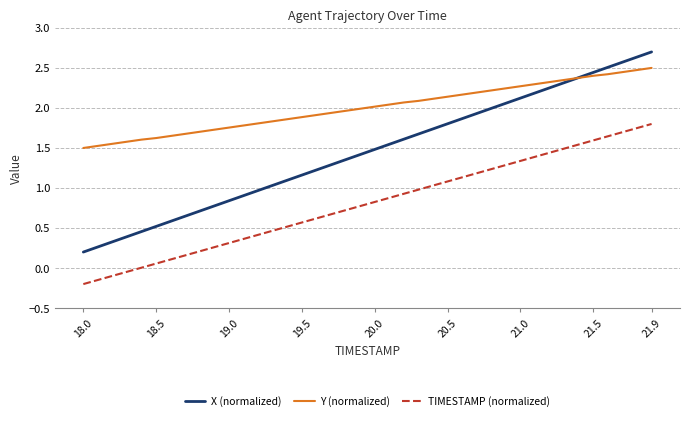

Which series has the widest spread of values?

X (normalized)